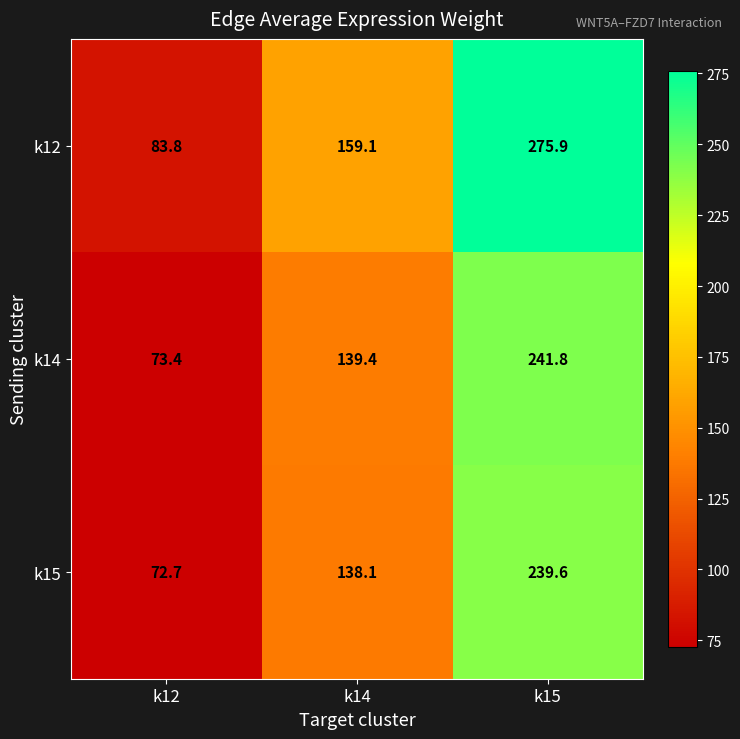

Where does the k14 series first go above 139?

k14